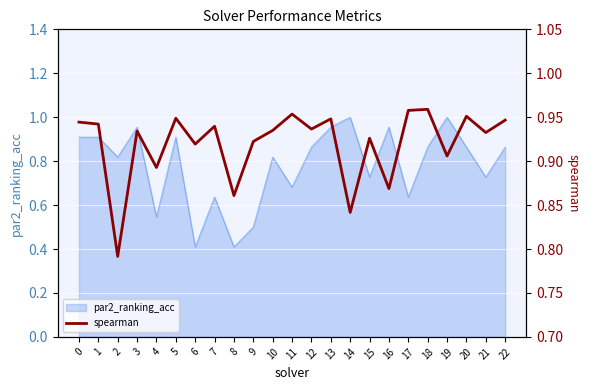

What is the sum of all values?

21.2